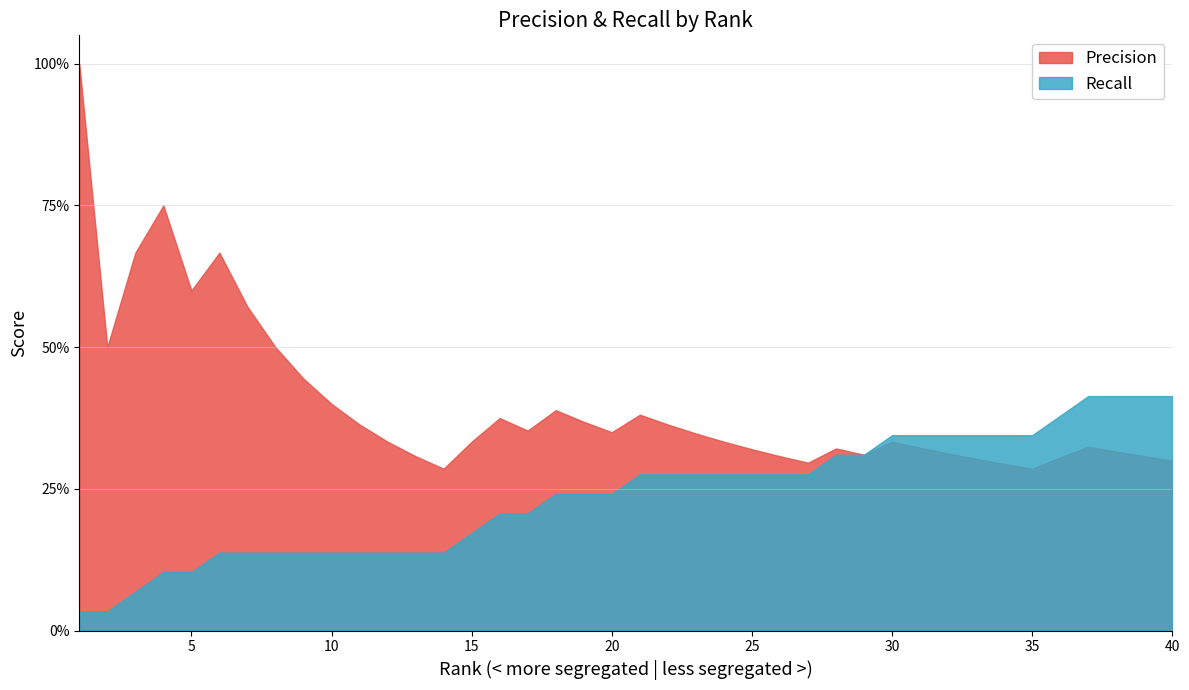

Reading right to left, transcribe all the data shown in this chart.

Precision: 0.3	0.3	0.3	0.3	0.3	0.3	0.3	0.3	0.3	0.3	0.3	0.3	0.3	0.3	0.3	0.3	0.3	0.3	0.4	0.4	0.3	0.4	0.4	0.4	0.4	0.3	0.3	0.3	0.3	0.4	0.4	0.4	0.5	0.6	0.7	0.6	0.8	0.7	0.5	1.0
Recall: 0.4	0.4	0.4	0.4	0.4	0.3	0.3	0.3	0.3	0.3	0.3	0.3	0.3	0.3	0.3	0.3	0.3	0.3	0.3	0.3	0.2	0.2	0.2	0.2	0.2	0.2	0.1	0.1	0.1	0.1	0.1	0.1	0.1	0.1	0.1	0.1	0.1	0.1	0.0	0.0